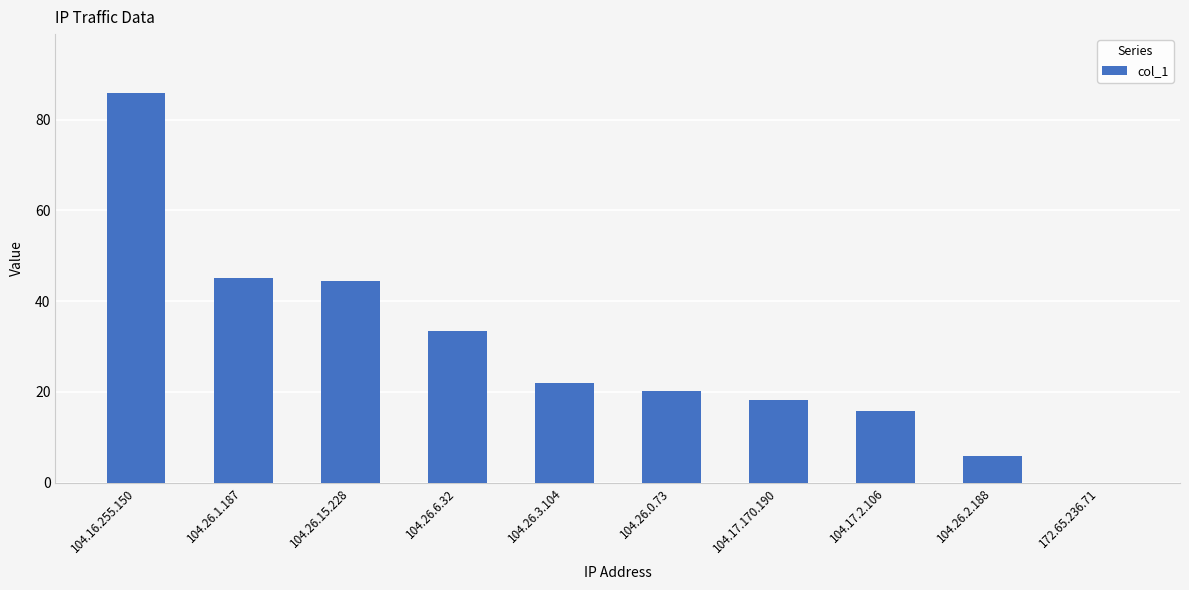

Does the chart contain stacked bars?

No